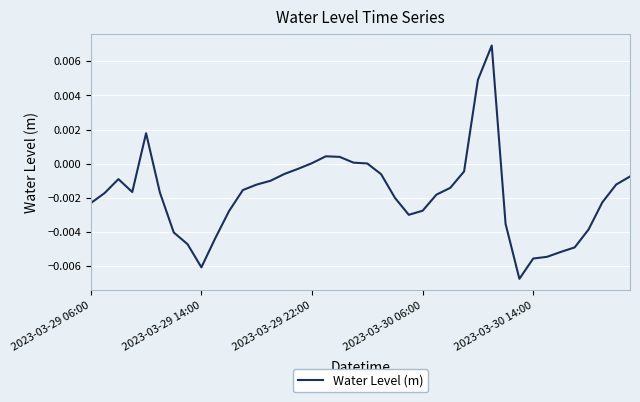

How many lines are shown in the chart?

1